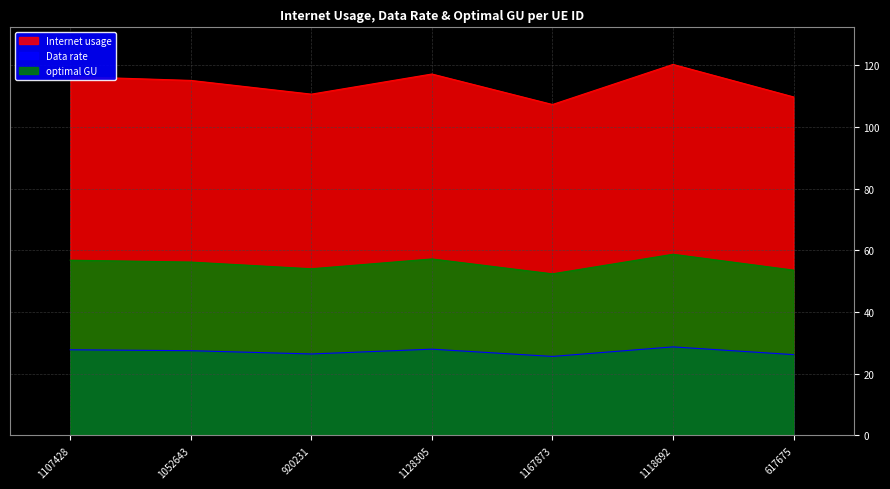

In Internet usage, how many points are higher than both neighbors (excluding endpoints)?

2